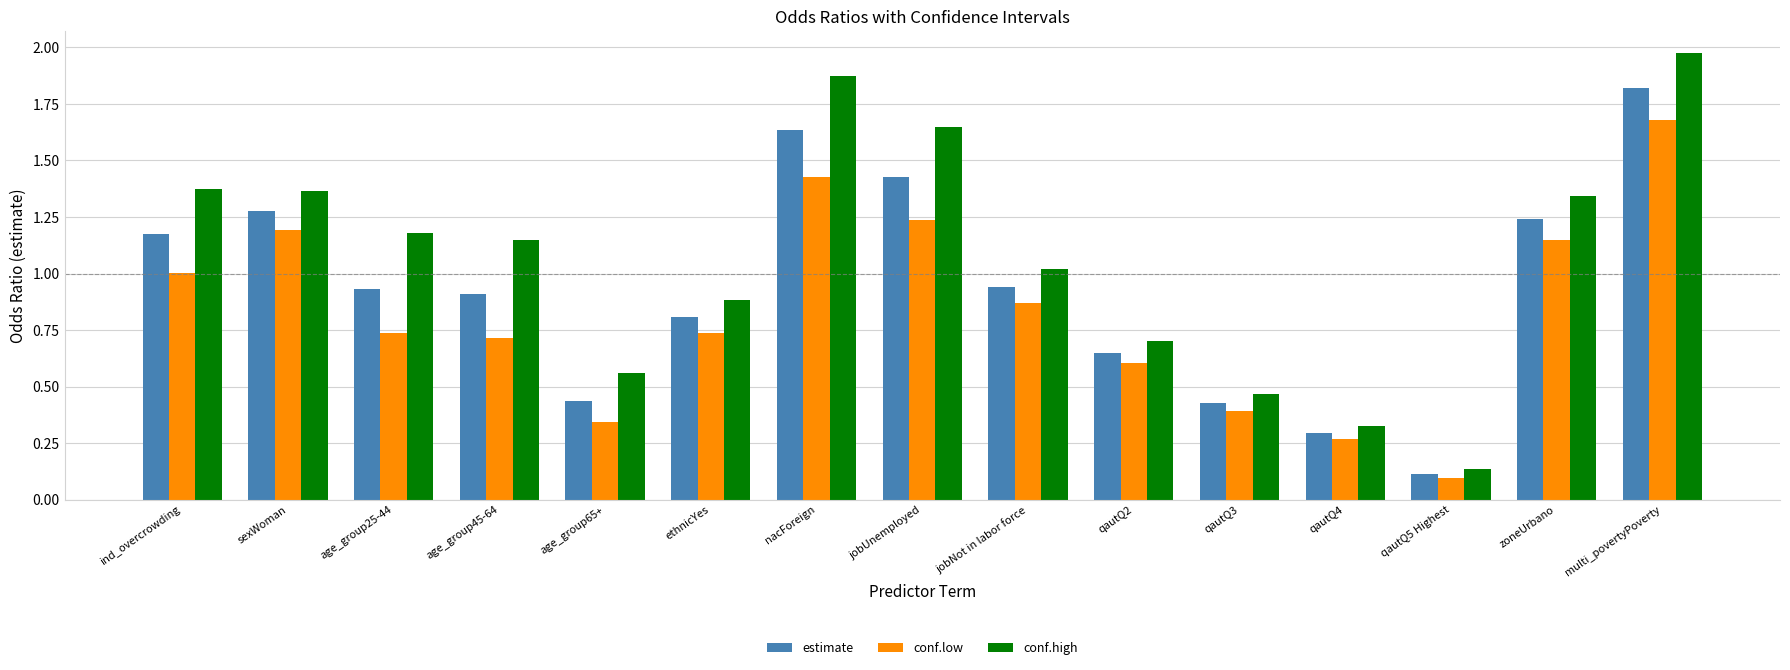

Rank the series by their average value, from lowest to highest.

conf.low, estimate, conf.high